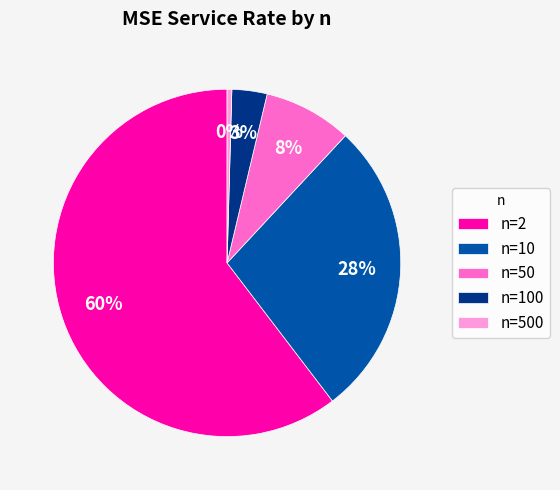

Is n=2 the majority of the pie?

Yes